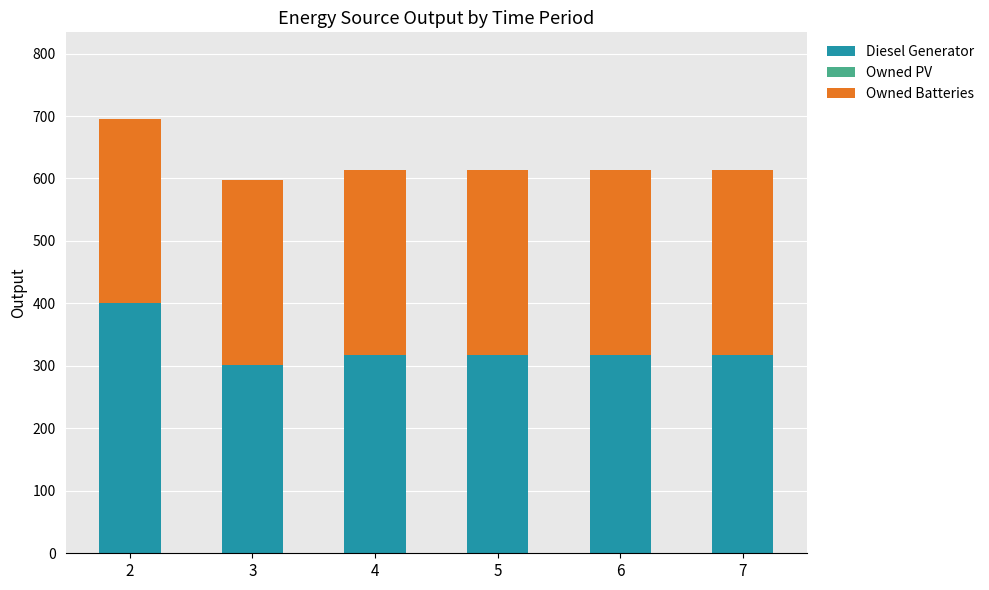

What is the total value across all series at 2?

695